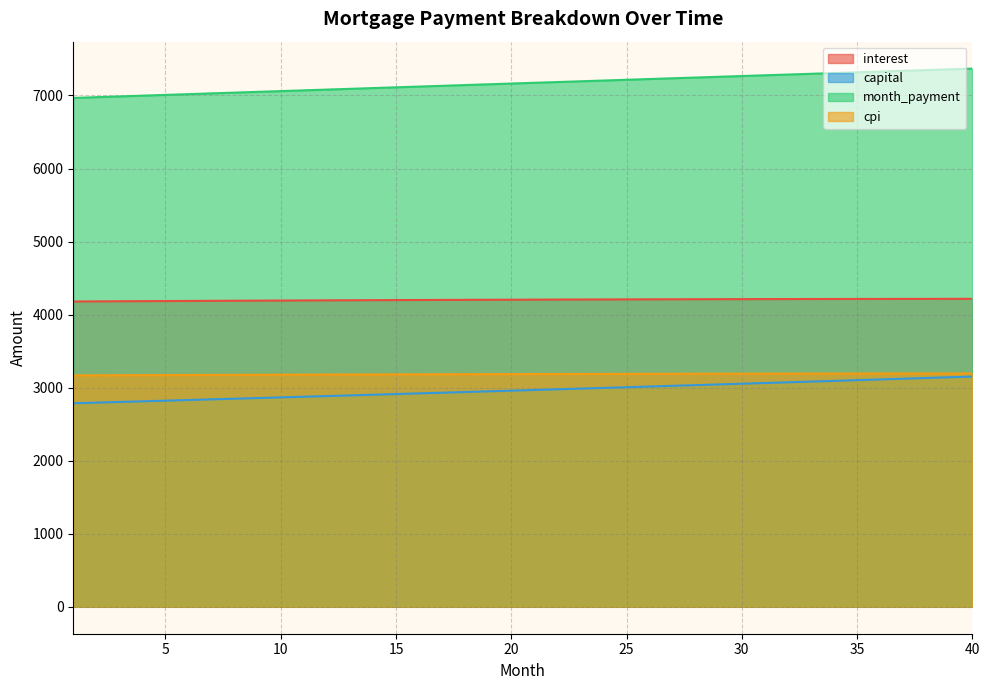

Reading left to right, list all the values displayed in this chart.

interest: 4179.9	4181.4	4183.0	4184.5	4186.0	4187.5	4188.9	4190.3	4191.7	4193.0	4194.3	4195.5	4196.8	4198.0	4199.1	4200.2	4201.3	4202.4	4203.4	4204.4	4205.3	4206.2	4207.1	4207.9	4208.7	4209.5	4210.2	4210.9	4211.6	4212.2	4212.8	4213.3	4213.8	4214.2	4214.7	4215.0	4215.4	4215.7	4215.9	4216.1
capital: 2786.6	2795.4	2804.3	2813.1	2822.0	2831.0	2839.9	2848.9	2858.0	2867.0	2876.1	2885.2	2894.3	2903.5	2912.7	2921.9	2931.2	2940.4	2949.8	2959.1	2968.5	2977.9	2987.3	2996.8	3006.2	3015.8	3025.3	3034.9	3044.5	3054.1	3063.8	3073.5	3083.3	3093.0	3102.8	3112.6	3122.5	3132.4	3142.3	3152.3
month_payment: 6966.4	6976.8	6987.3	6997.7	7008.1	7018.5	7028.9	7039.2	7049.6	7060.0	7070.4	7080.7	7091.1	7101.5	7111.8	7122.2	7132.5	7142.8	7153.2	7163.5	7173.8	7184.1	7194.4	7204.7	7215.0	7225.3	7235.6	7245.8	7256.1	7266.3	7276.6	7286.8	7297.0	7307.3	7317.5	7327.7	7337.9	7348.1	7358.2	7368.4
cpi: 3167.9	3169.0	3170.2	3171.3	3172.4	3173.5	3174.6	3175.6	3176.6	3177.6	3178.6	3179.5	3180.4	3181.3	3182.1	3182.9	3183.7	3184.5	3185.2	3186.0	3186.7	3187.3	3187.9	3188.6	3189.1	3189.7	3190.2	3190.7	3191.2	3191.6	3192.0	3192.4	3192.7	3193.0	3193.3	3193.6	3193.8	3194.0	3194.2	3194.3